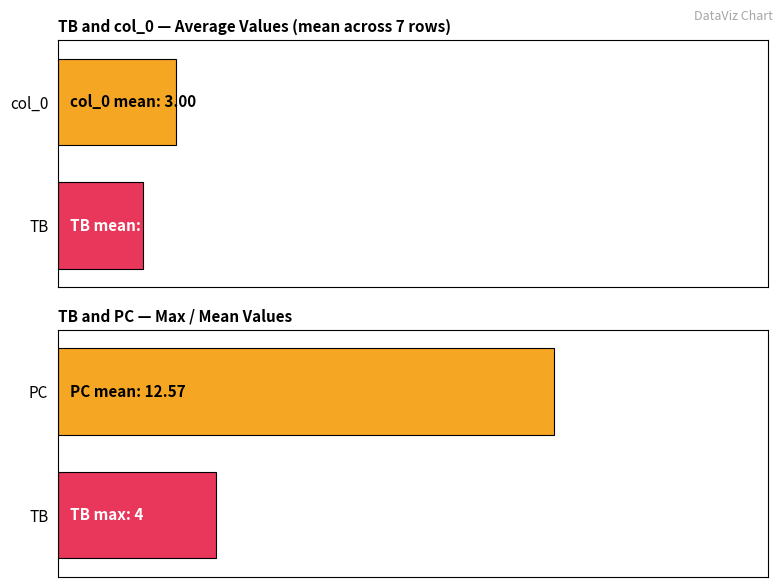

What is the sum of all PC values?

88